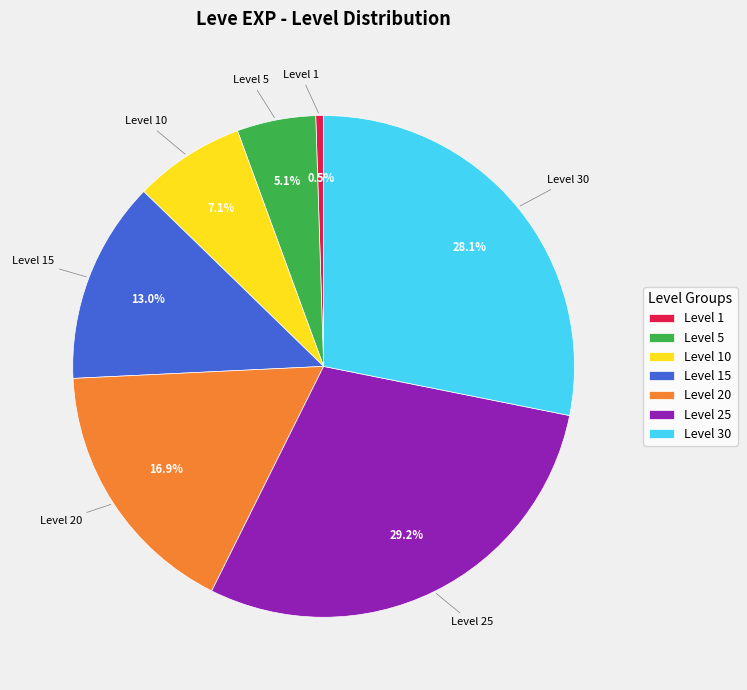

To the nearest percent, what is the average slice percentage?

14%